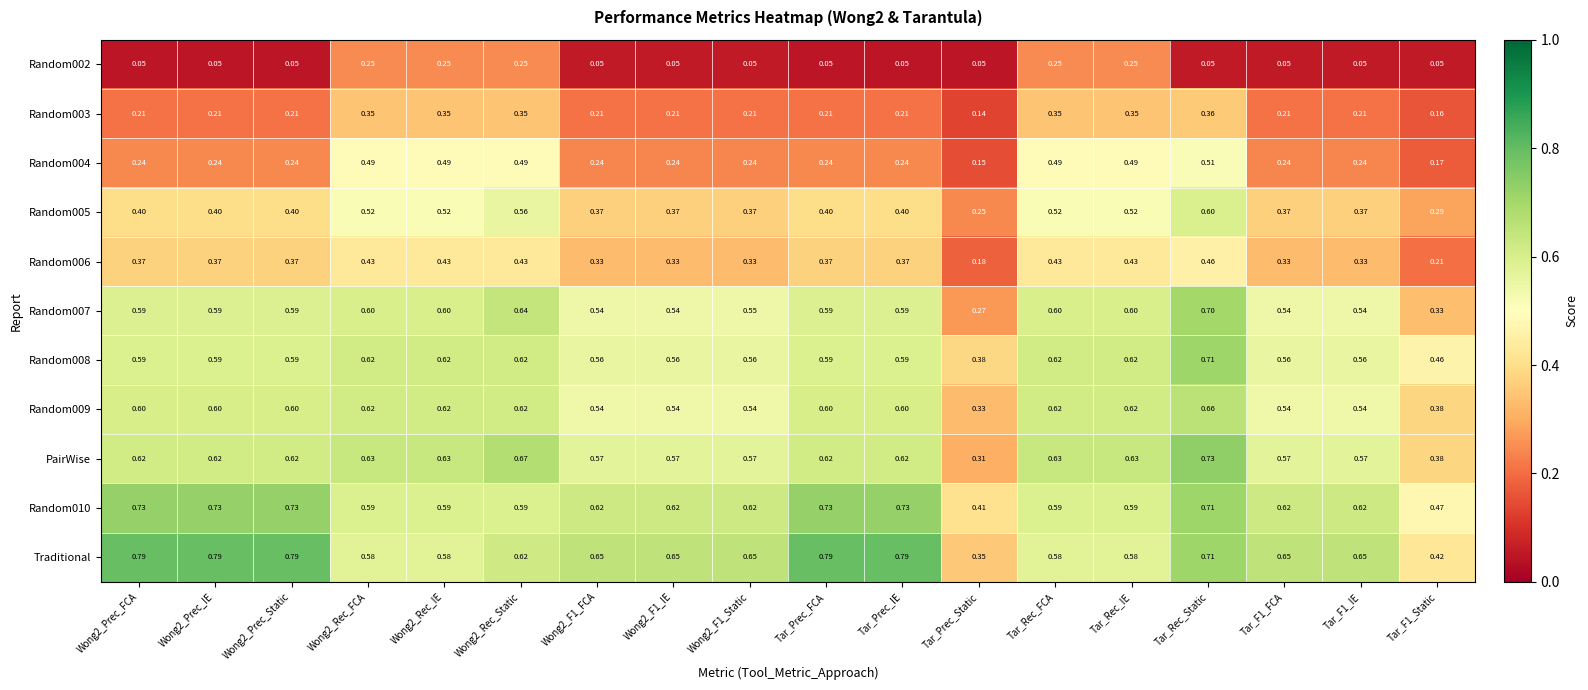

Which series has the widest spread of values?

Traditional